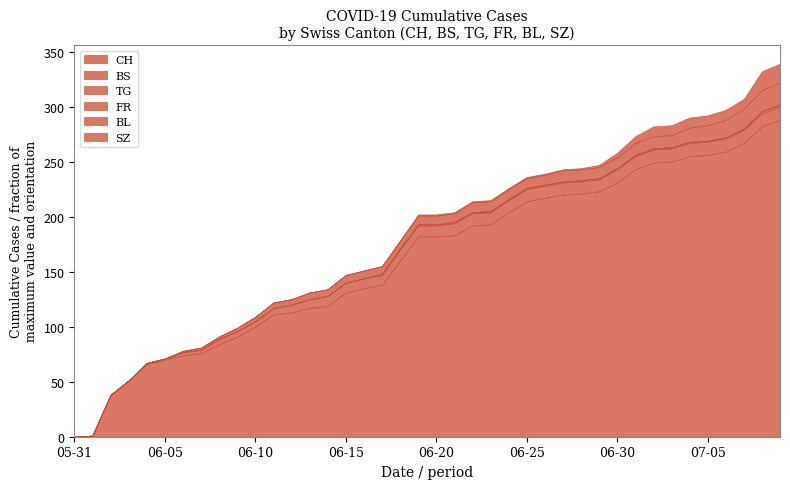

How many series are shown in this chart?

6